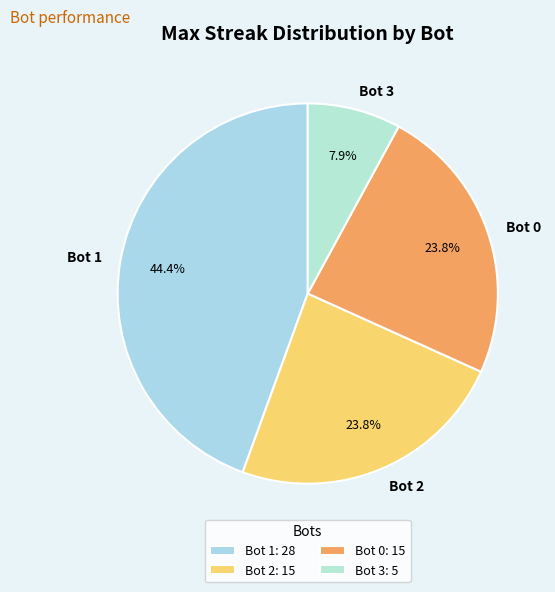

What percentage is NOT represented by Bot 0?

76.2%